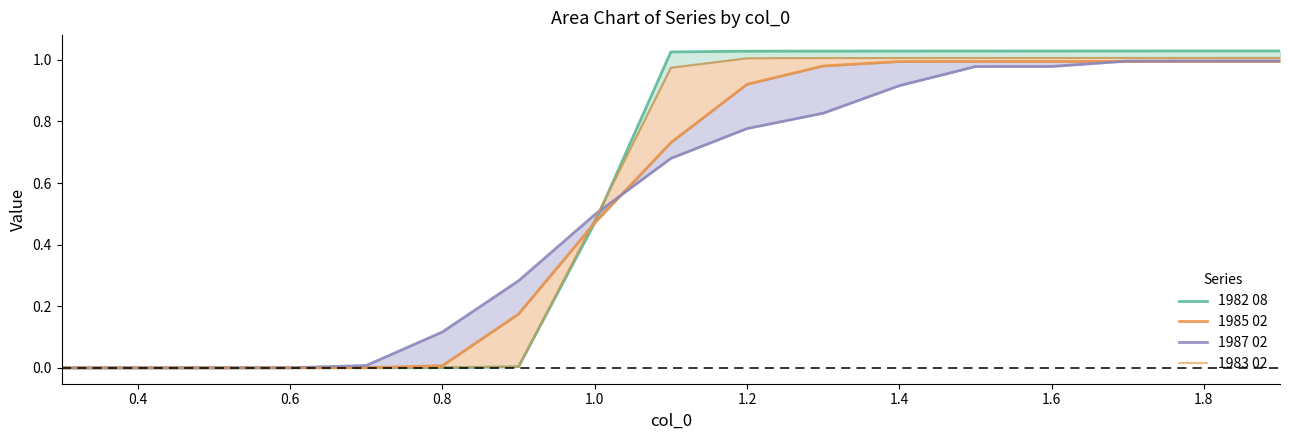

Which series has the largest total across all categories?

1982 08